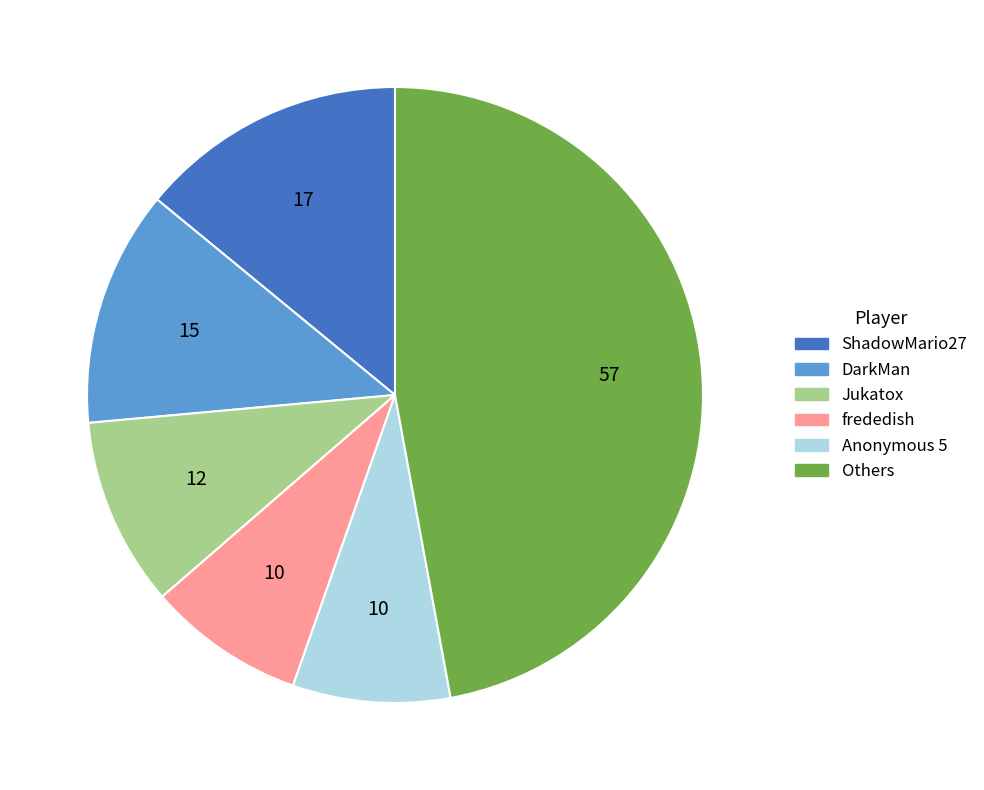

Is there any slice that represents more than half of the pie?

No